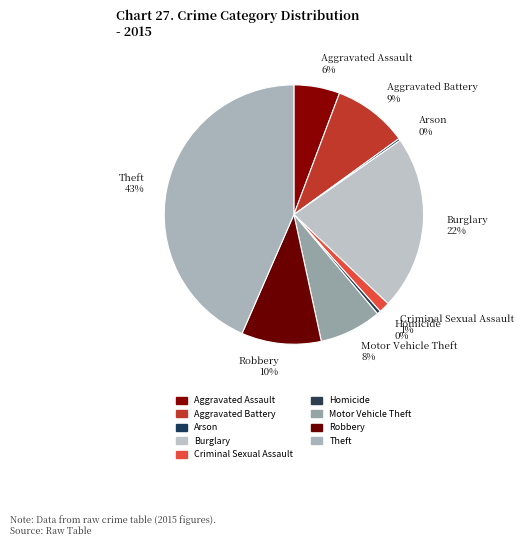

To the nearest percent, what percentage of the pie is Aggravated Battery 9%?

9%